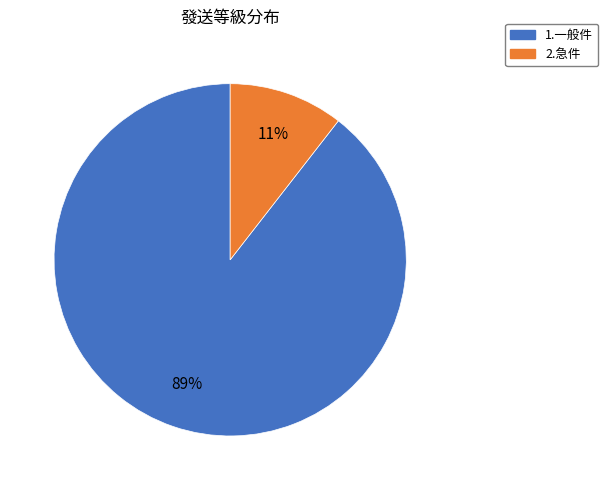

Is there a majority slice in this chart?

Yes